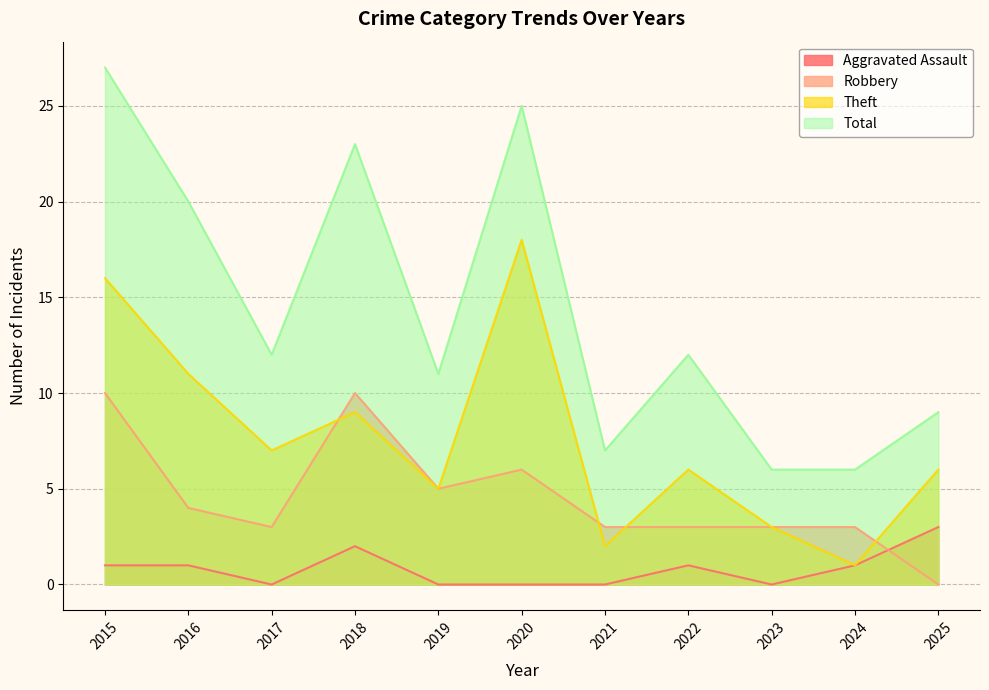

Which category has the highest value across all series?

2015